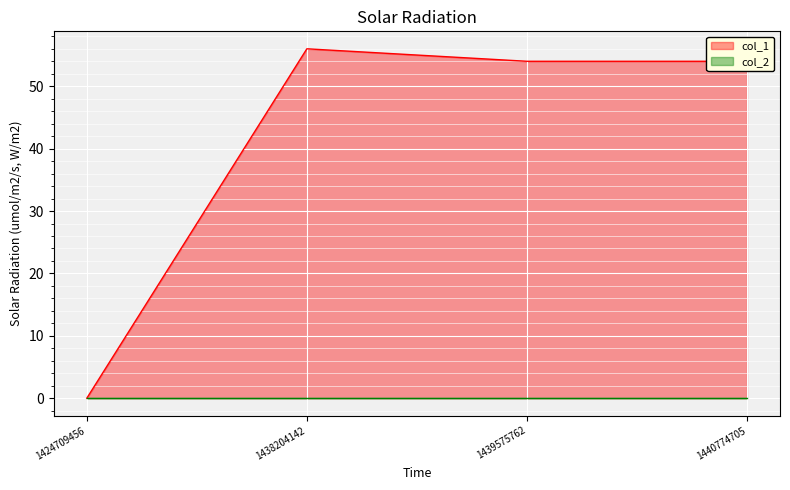

What is the difference between the values at 1438204142 and 1439575762?

2